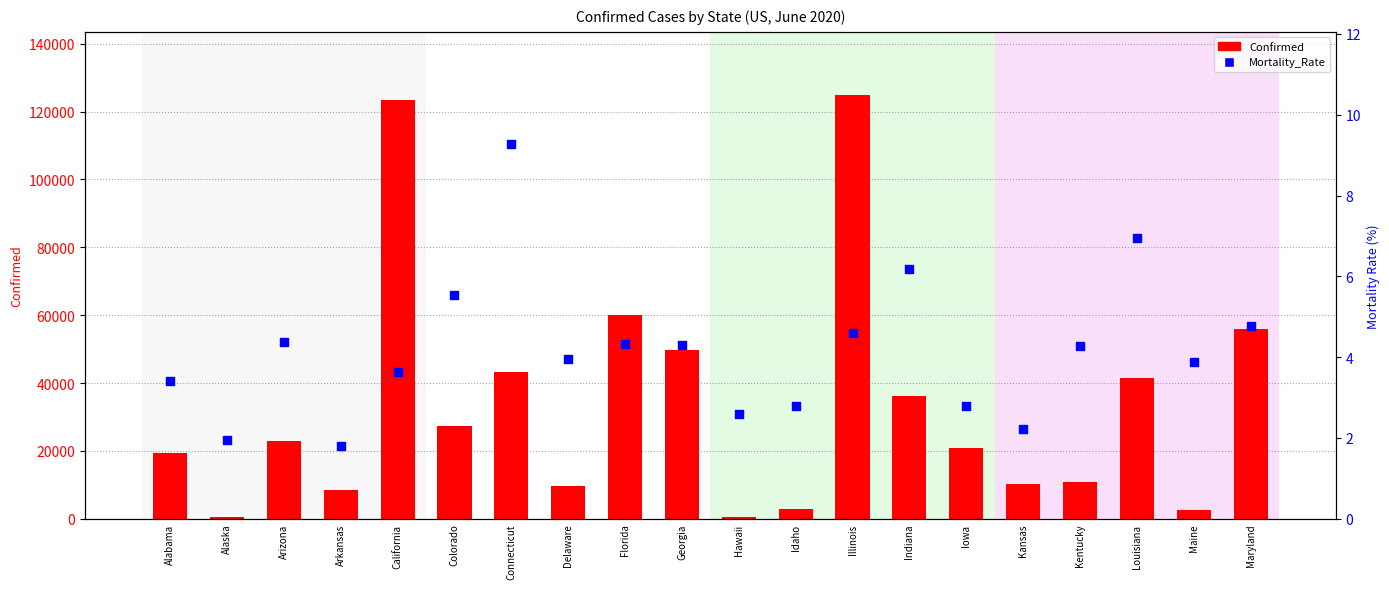

Which series reaches the maximum Y coordinate?

Confirmed